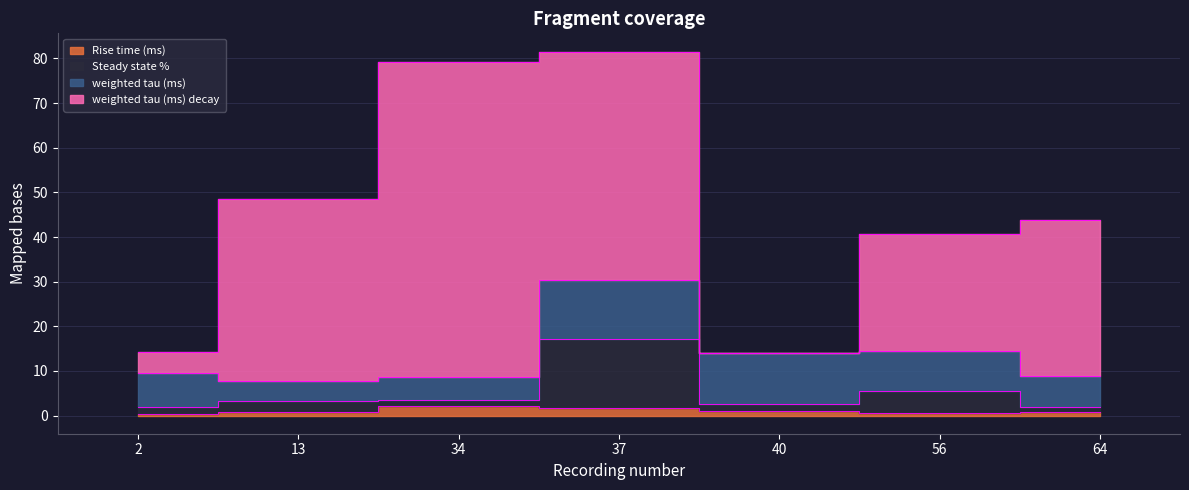

True or false: Rise time (ms) and Steady state % intersect in this chart.

False